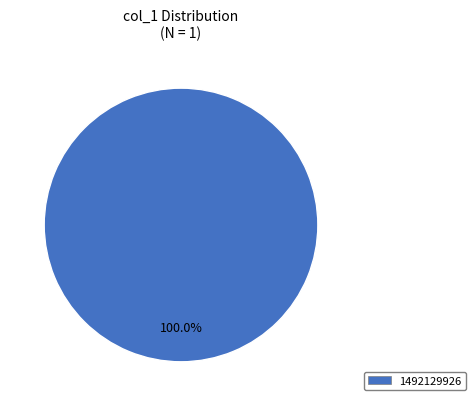

Is there a majority slice in this chart?

Yes